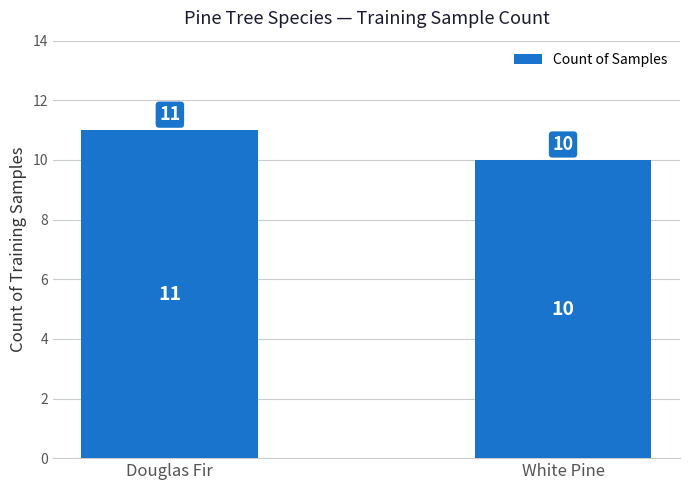

What is the value of the 2nd bar from the left?

10